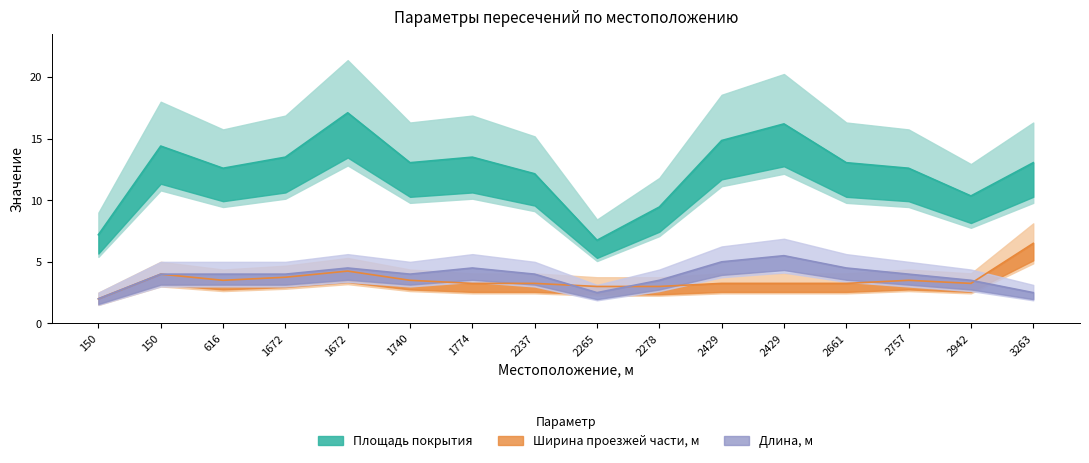

True or false: Площадь покрытия and Длина, м cross at least once.

False